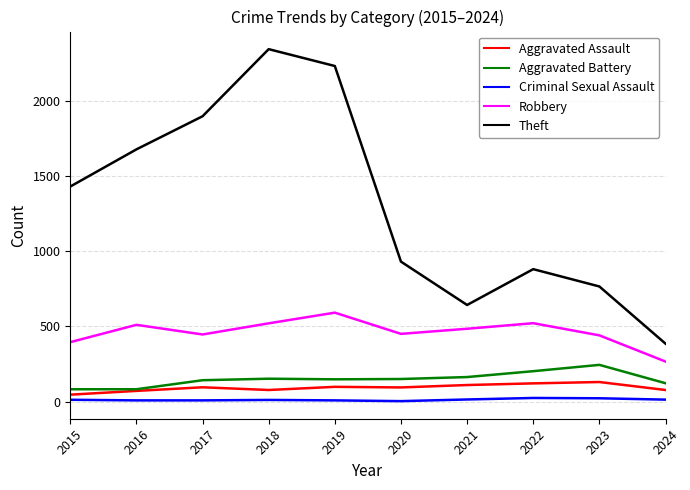

Does the chart display data point markers on the line(s)?

No